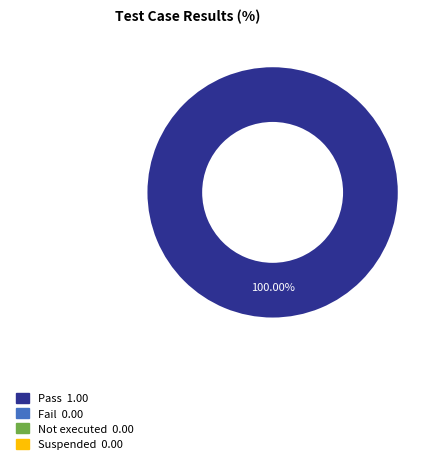

Is there a majority slice in this chart?

Yes